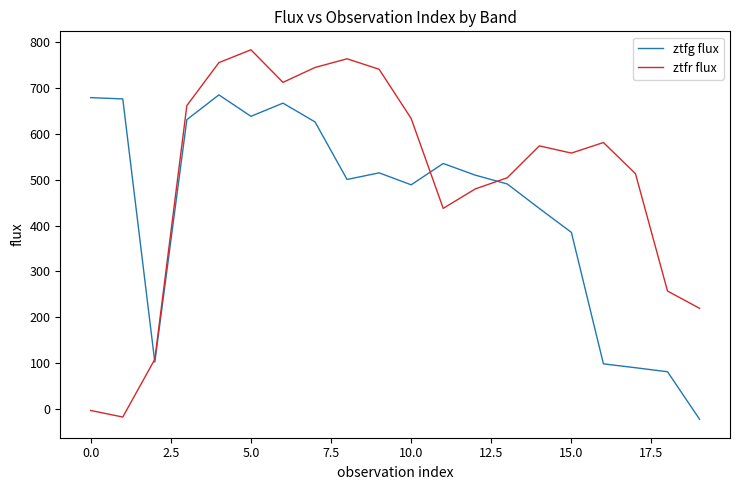

Which series has the widest spread of values?

ztfr flux